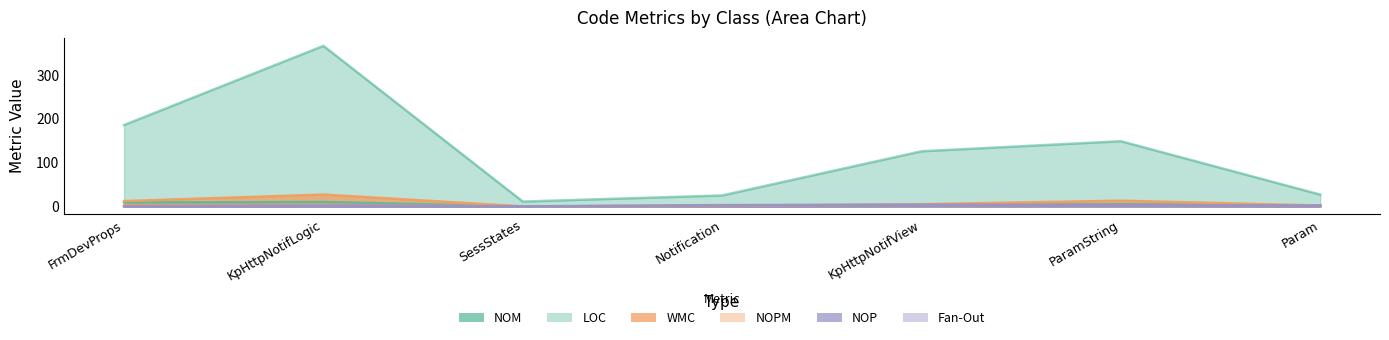

What is the total value across all series at Notification?

31